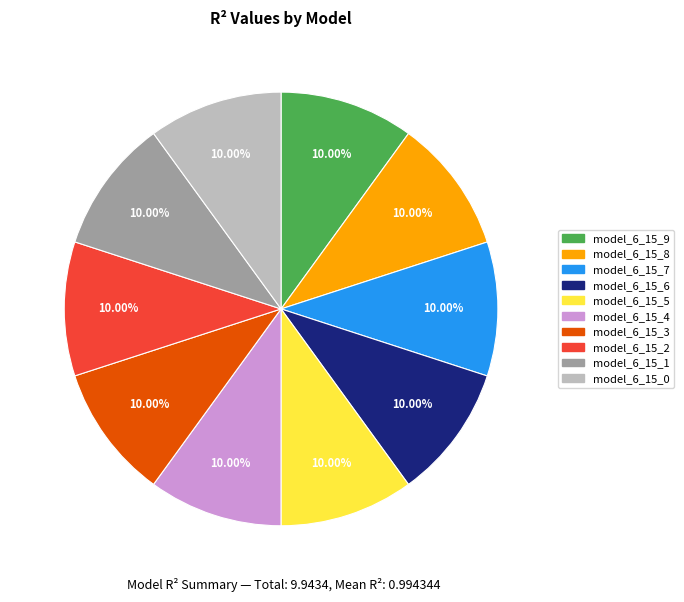

Is model_6_15_4 the majority of the pie?

No